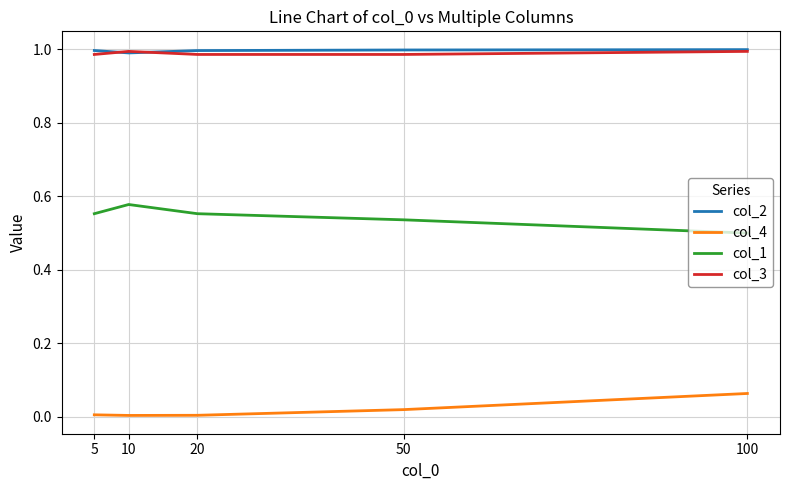

Is the value of col_4 at 50 greater than the value of col_3 at 10?

No